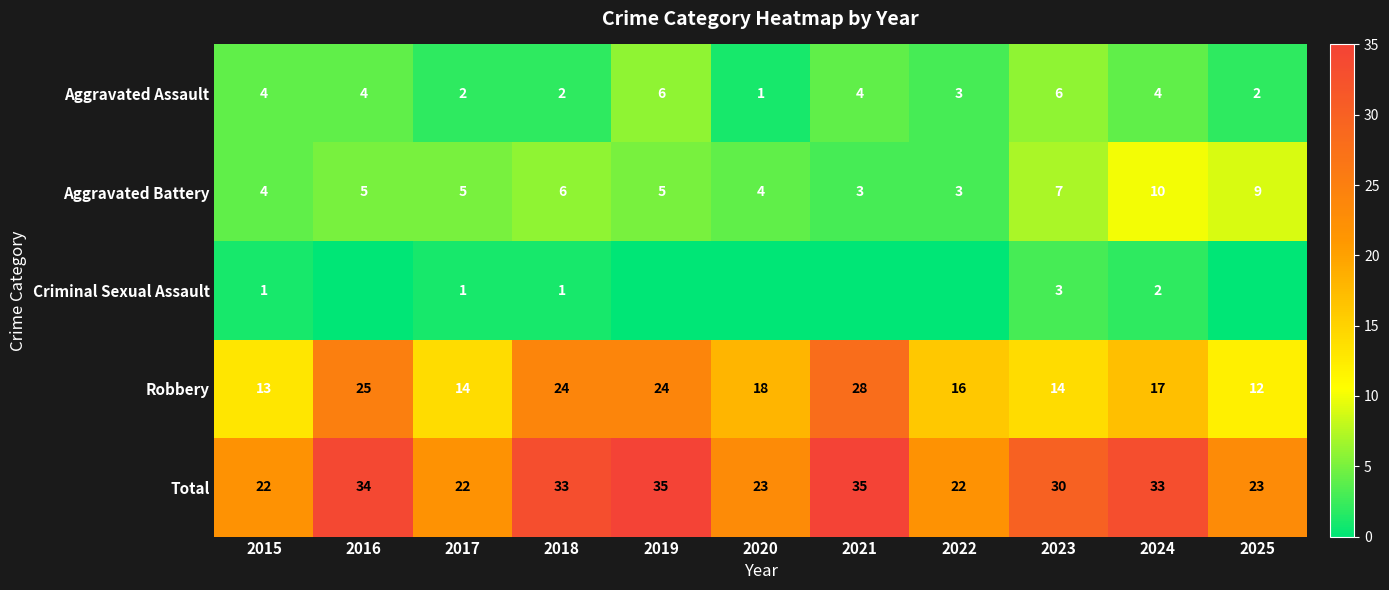

Is the value of Criminal Sexual Assault at 2023 greater than the value of Total at 2023?

No